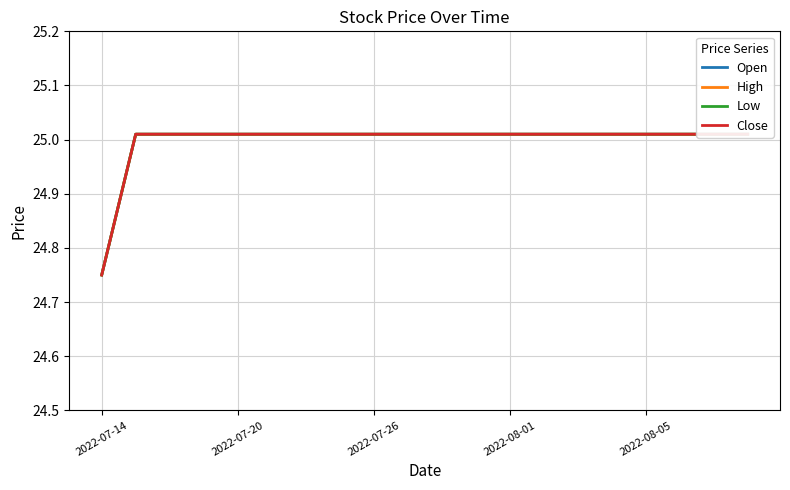

True or false: Close and High cross at least once.

False